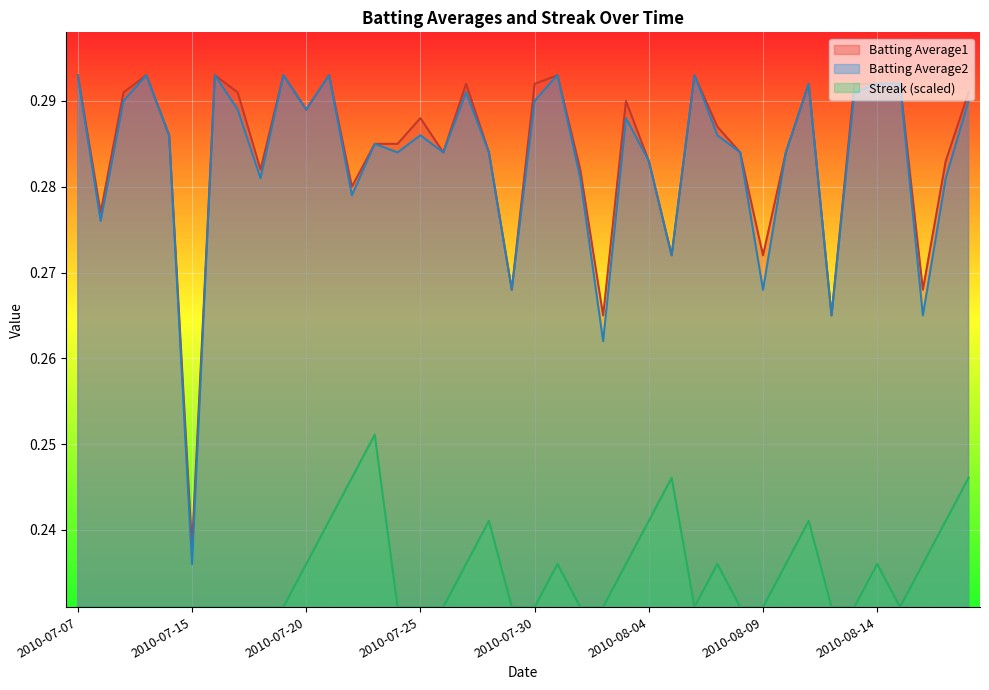

What is the sum of the Batting Average1 values at 2010-08-08 and 2010-07-27?

0.6